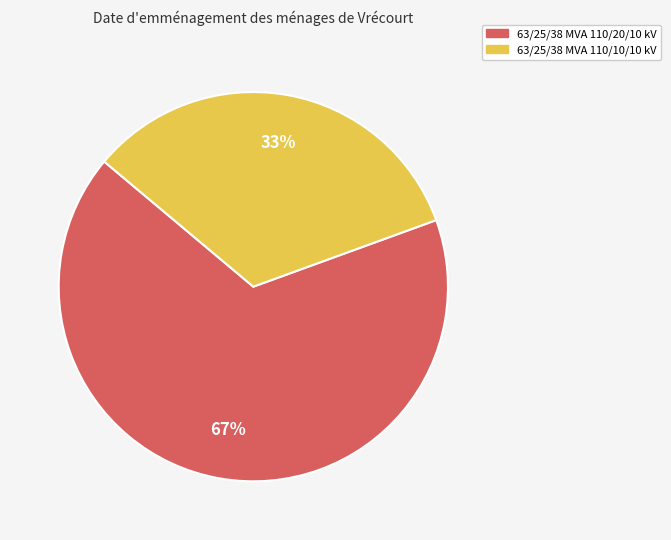

Which slice is the smallest?

63/25/38 MVA 110/10/10 kV